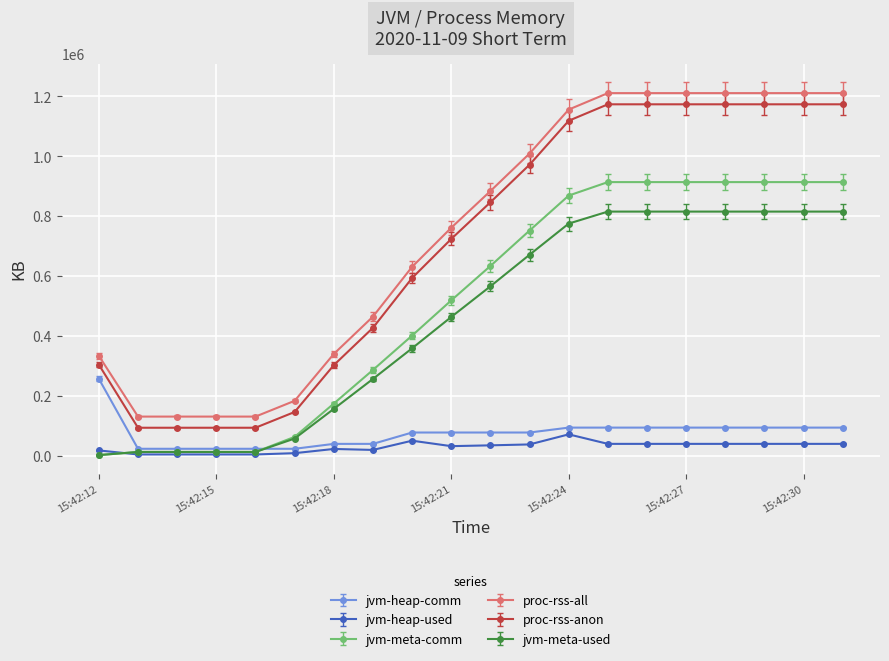

True or false: proc-rss-all and jvm-meta-used intersect in this chart.

False